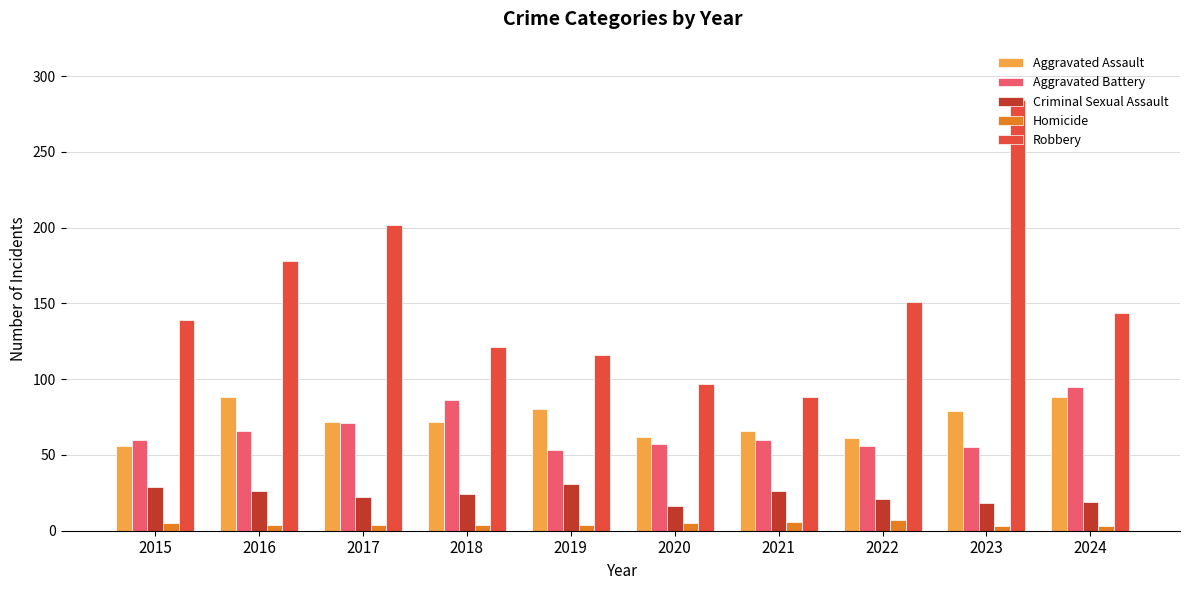

What is the value of the Robbery bar at the 3rd from the left?

202